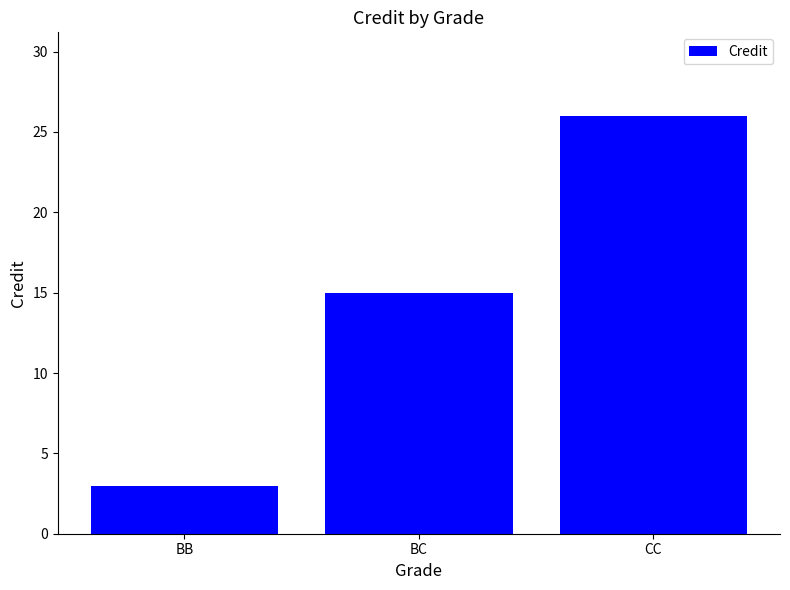

What is the sum of all values?

44